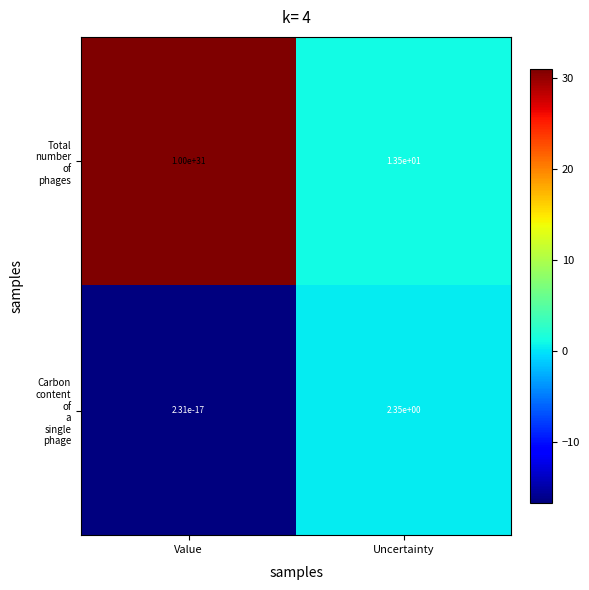

Count the number of categories in the chart.

2